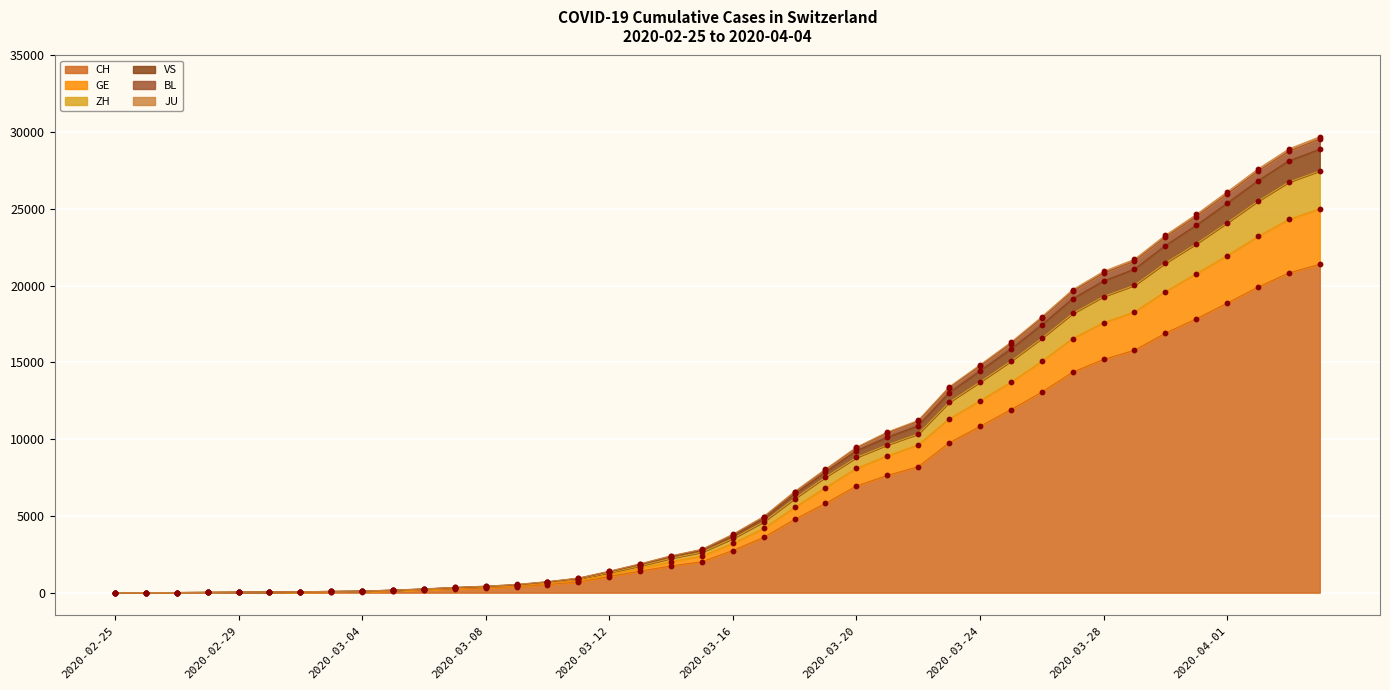

Which series contains the highest Y value?

JU